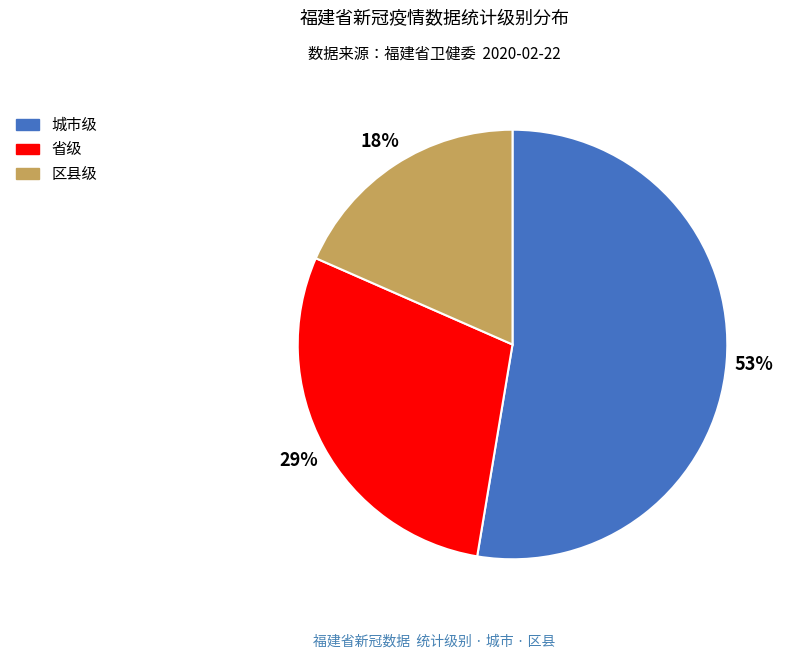

To the nearest percent, what is the average slice percentage?

33%